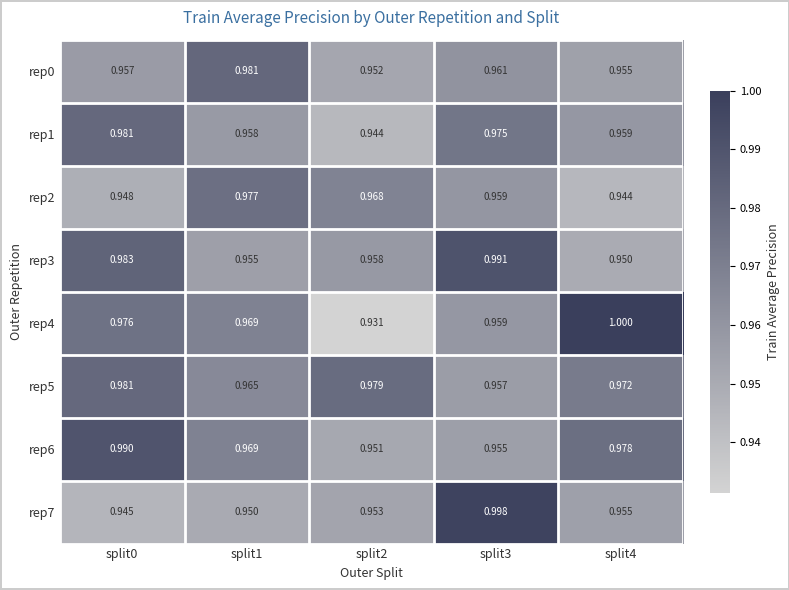

Is the value of rep6 at split4 greater than the value of rep2 at split2?

Yes